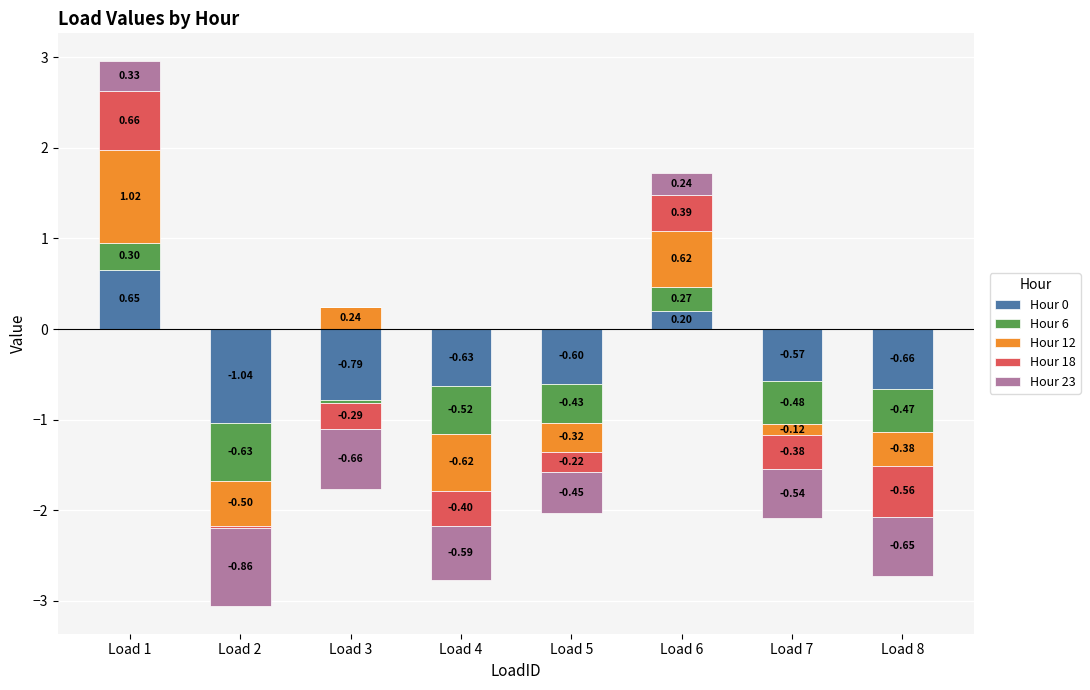

Which series changed the most between Load 1 and Load 5?

Hour 12